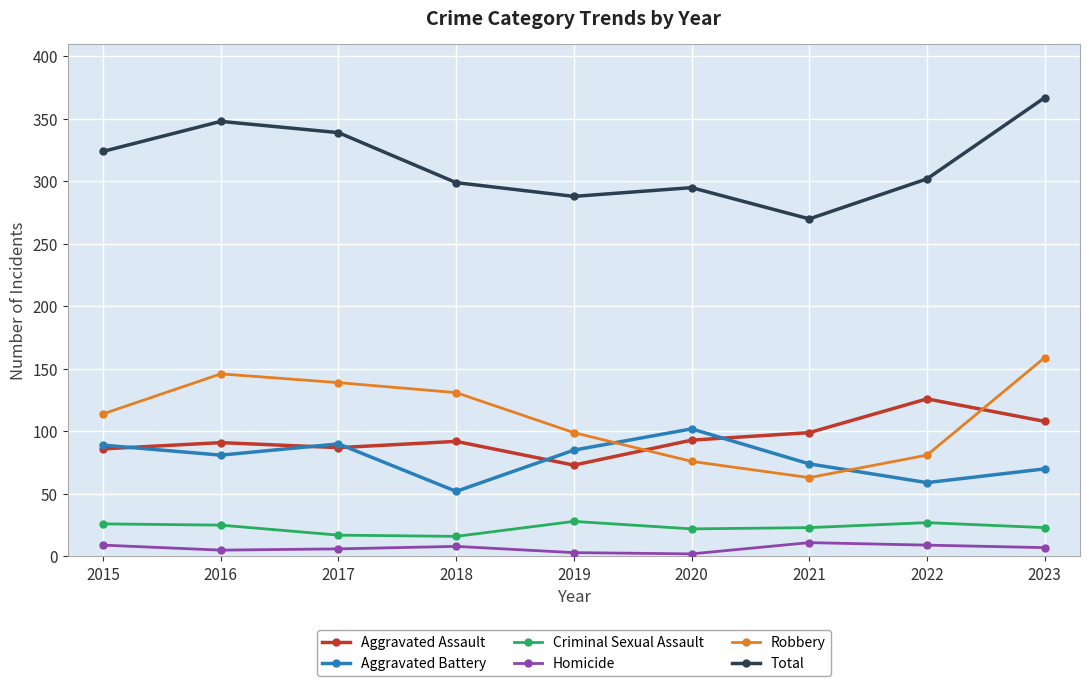

Is it true that Total equals 324 at 2015?

True